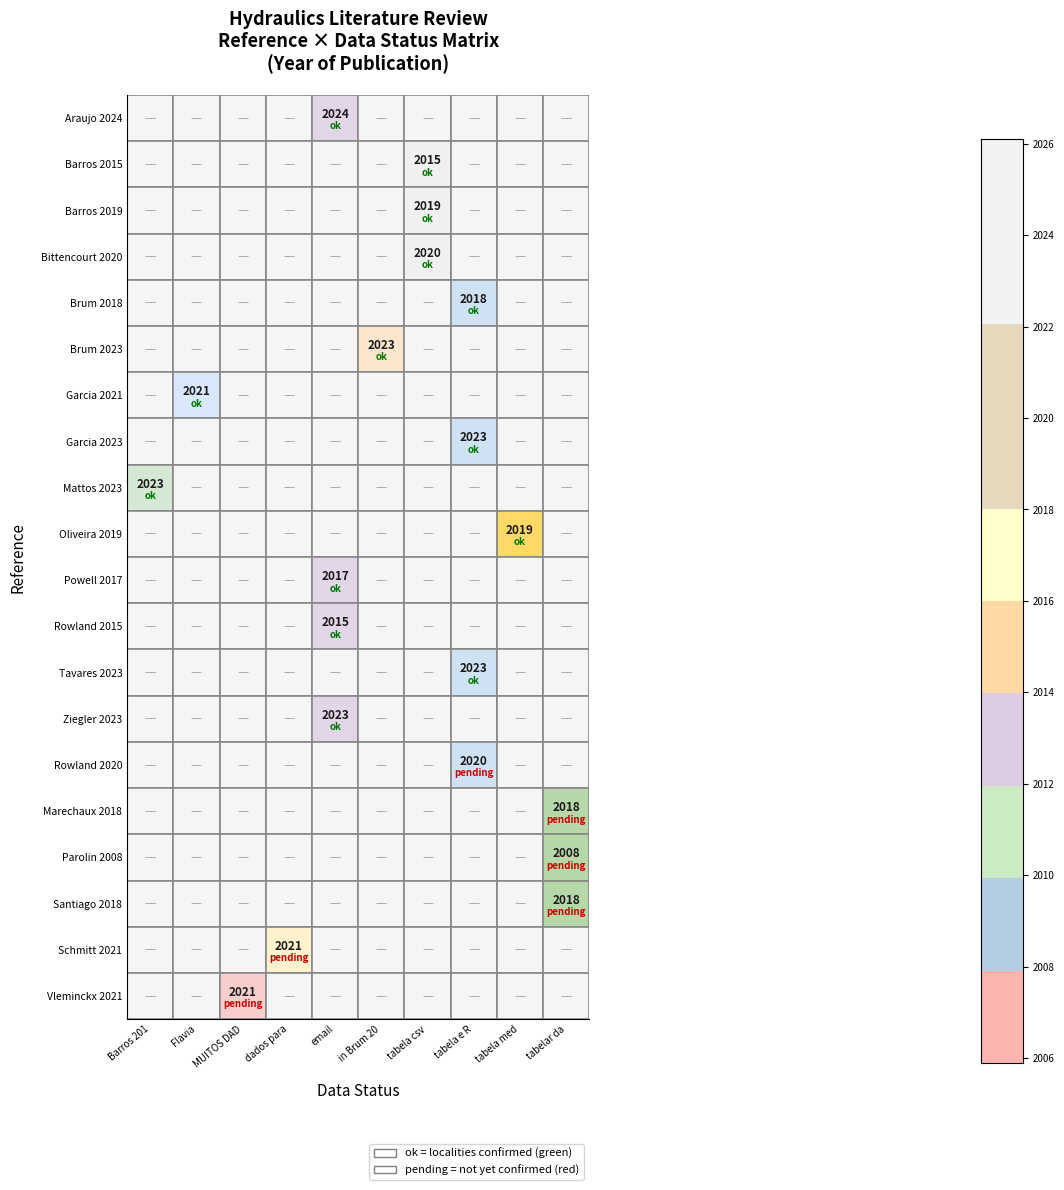

Reading left to right, transcribe all the data shown in this chart.

2024	2015	2019	2020	2018	2023	2021	2023	2023	2019	2017	2015	2023	2023	2020	2018	2008	2018	2021	2021